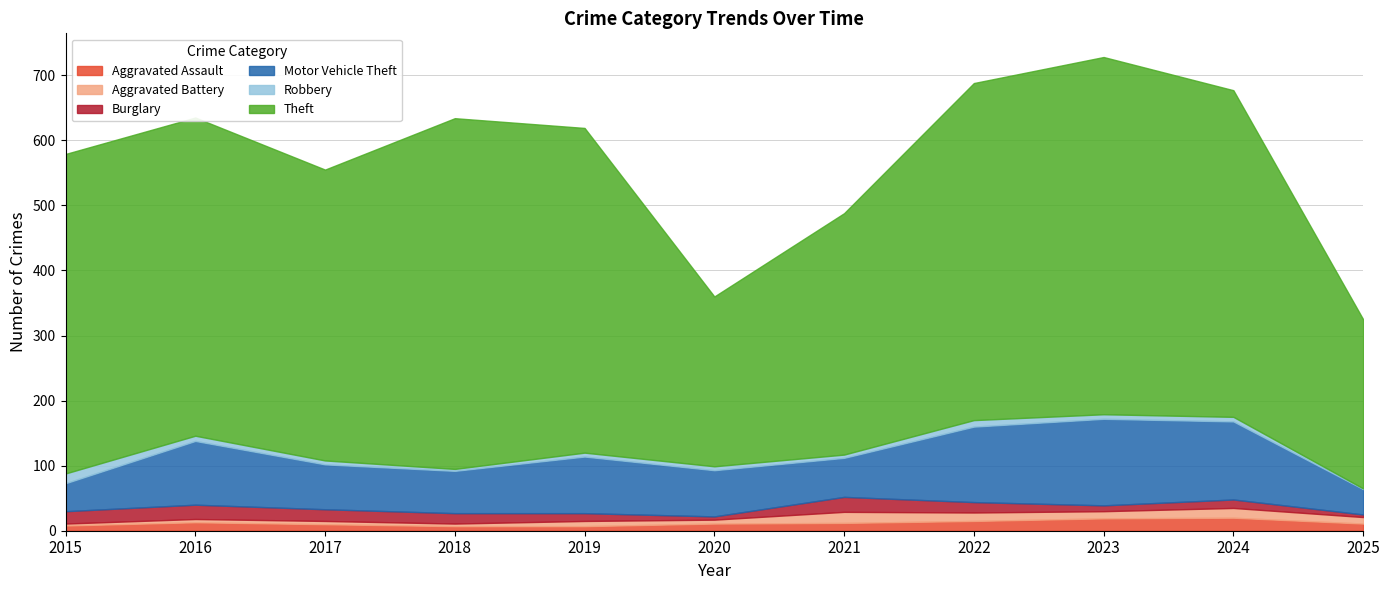

What value does the Motor Vehicle Theft series have at 2015?

43